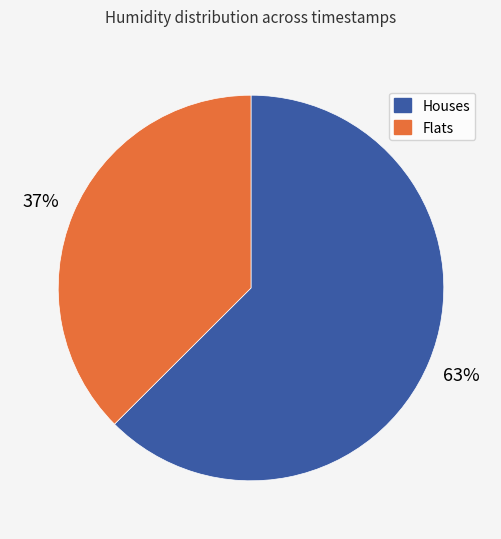

To the nearest percent, what is the average slice percentage?

50%